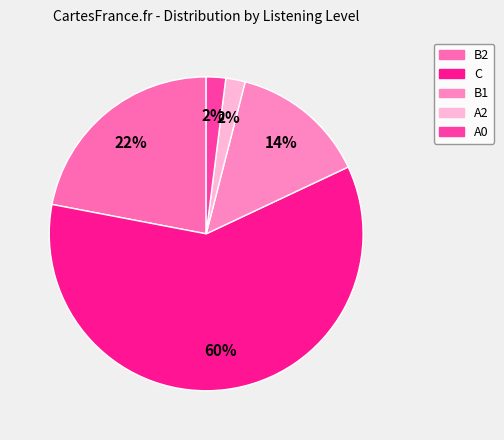

True or false: C accounts for 60% of the total.

True